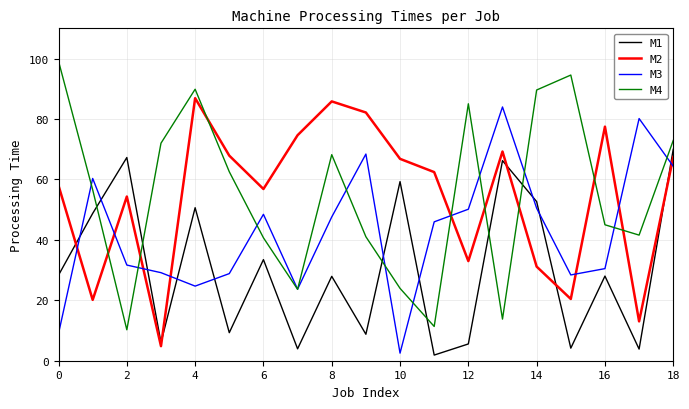

Which series has the largest range (max minus min)?

M4